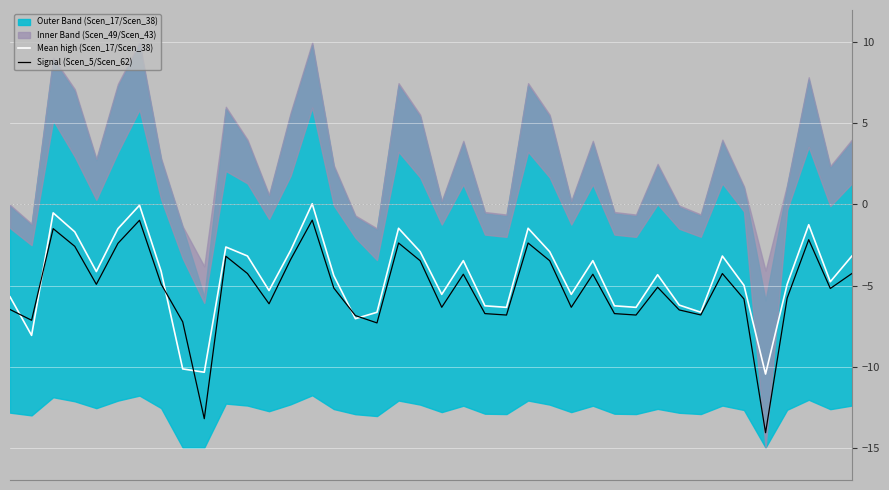

Where do Signal (Scen_5/Scen_62) and Mean high (Scen_17/Scen_38) first cross each other?

0 and 1